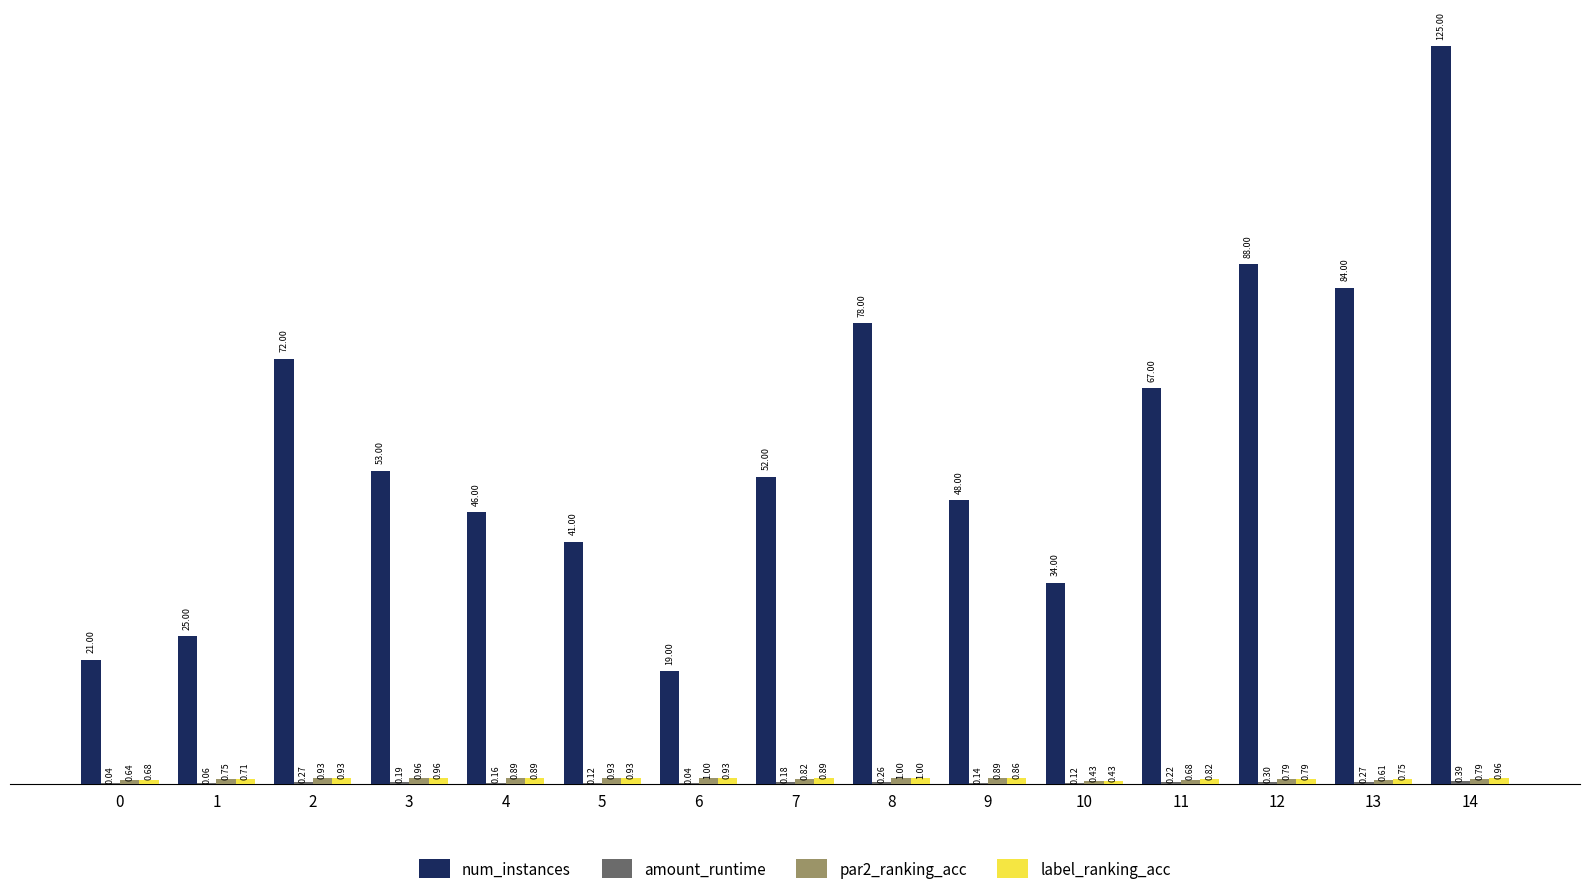

What is the spread (max minus min) of values at 11?

66.8